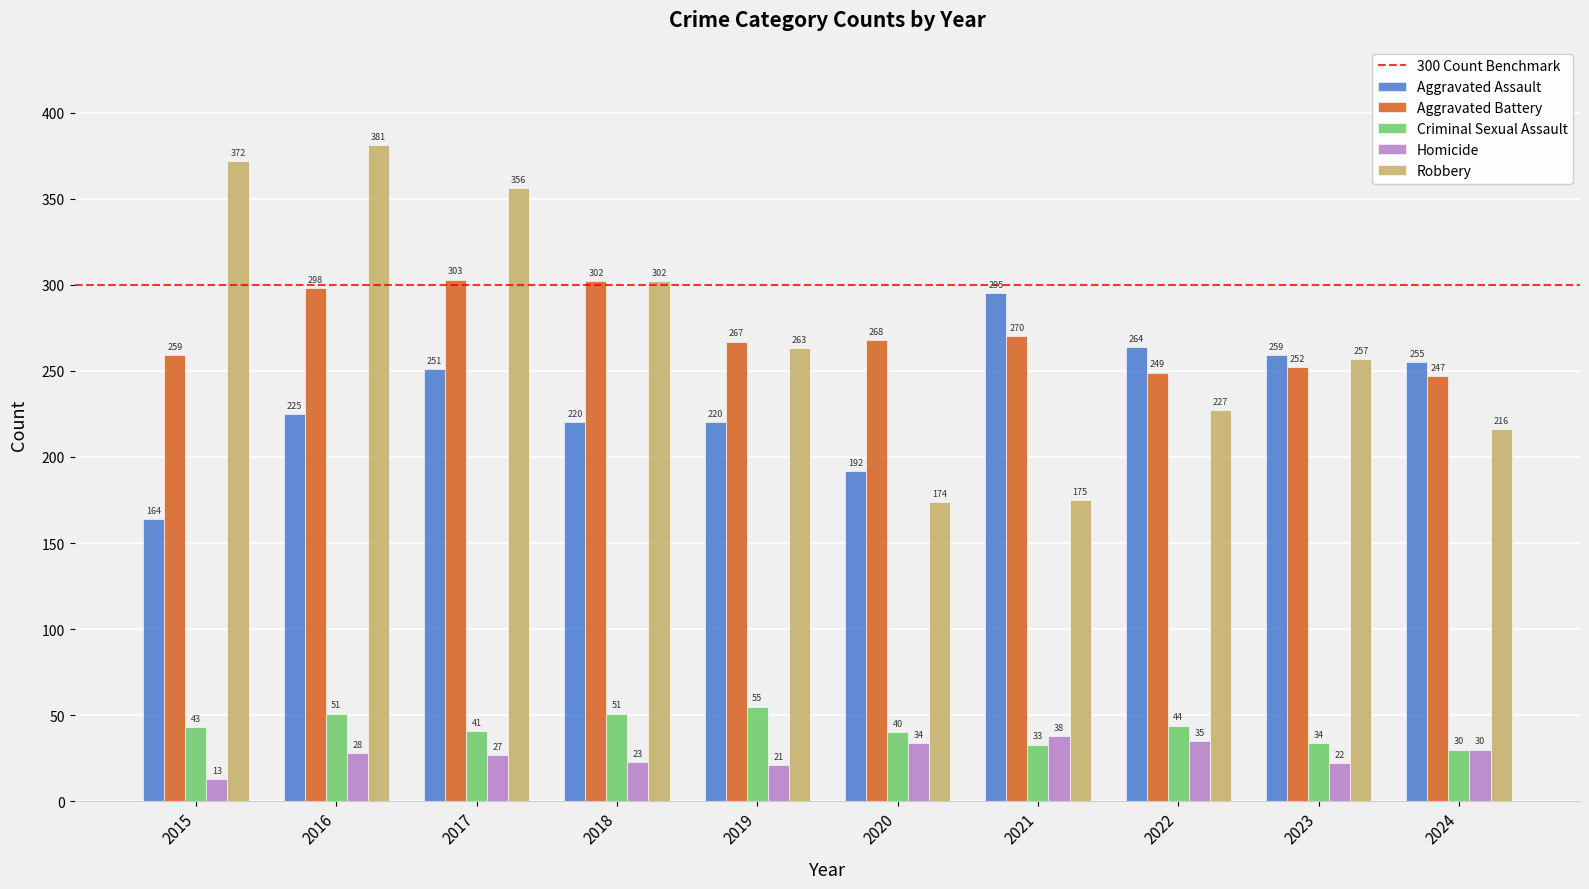

Reading left to right, what are all the values shown in this chart?

Aggravated Assault: 2015=164	2016=225	2017=251	2018=220	2019=220	2020=192	2021=295	2022=264	2023=259	2024=255
Aggravated Battery: 2015=259	2016=298	2017=303	2018=302	2019=267	2020=268	2021=270	2022=249	2023=252	2024=247
Criminal Sexual Assault: 2015=43	2016=51	2017=41	2018=51	2019=55	2020=40	2021=33	2022=44	2023=34	2024=30
Homicide: 2015=13	2016=28	2017=27	2018=23	2019=21	2020=34	2021=38	2022=35	2023=22	2024=30
Robbery: 2015=372	2016=381	2017=356	2018=302	2019=263	2020=174	2021=175	2022=227	2023=257	2024=216